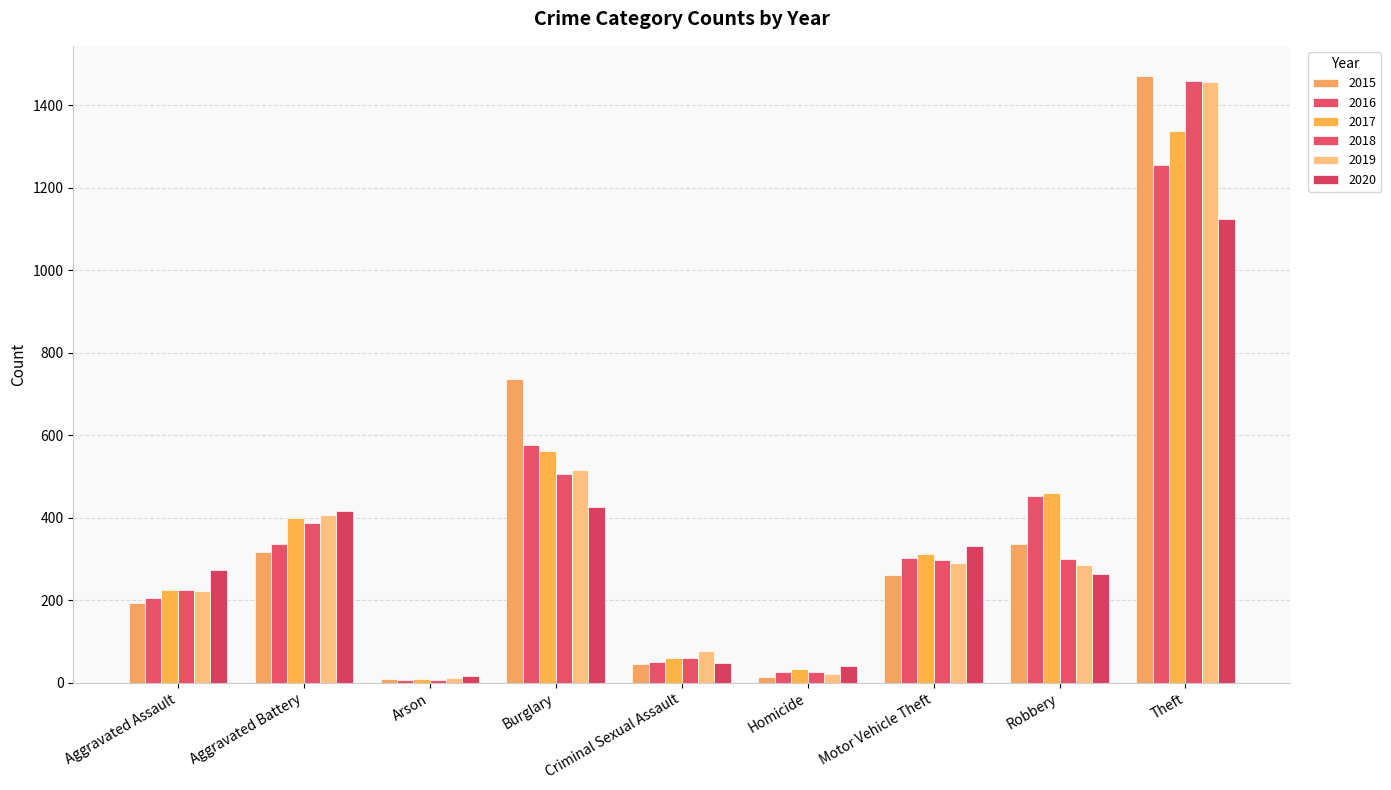

What is the average value of the 2020 series?

326